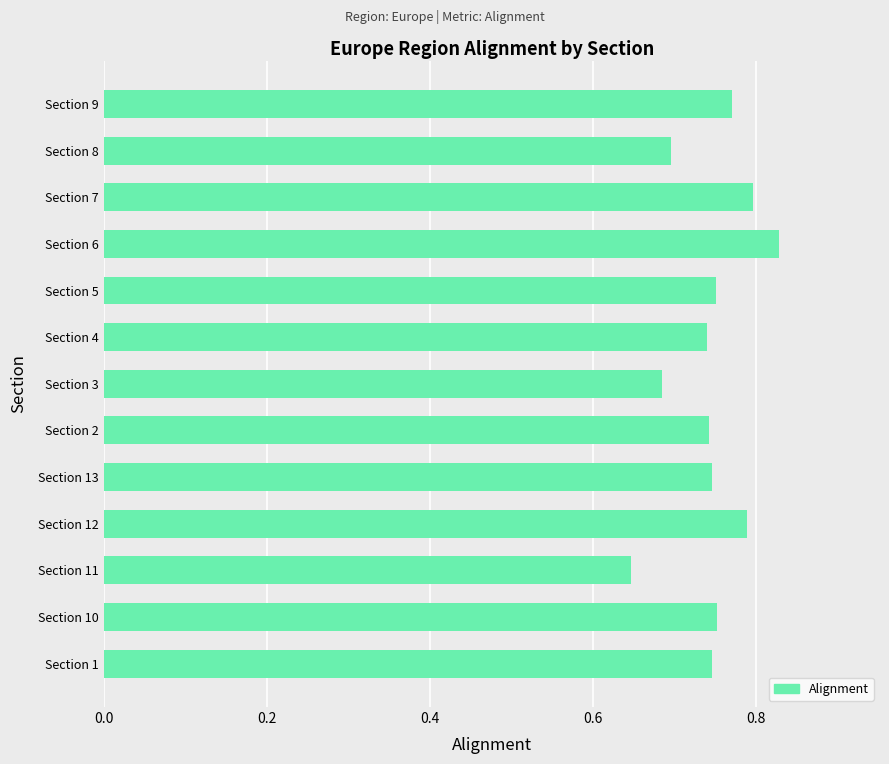

The chart shows a value of 0.7 at Section 8. True or false?

True